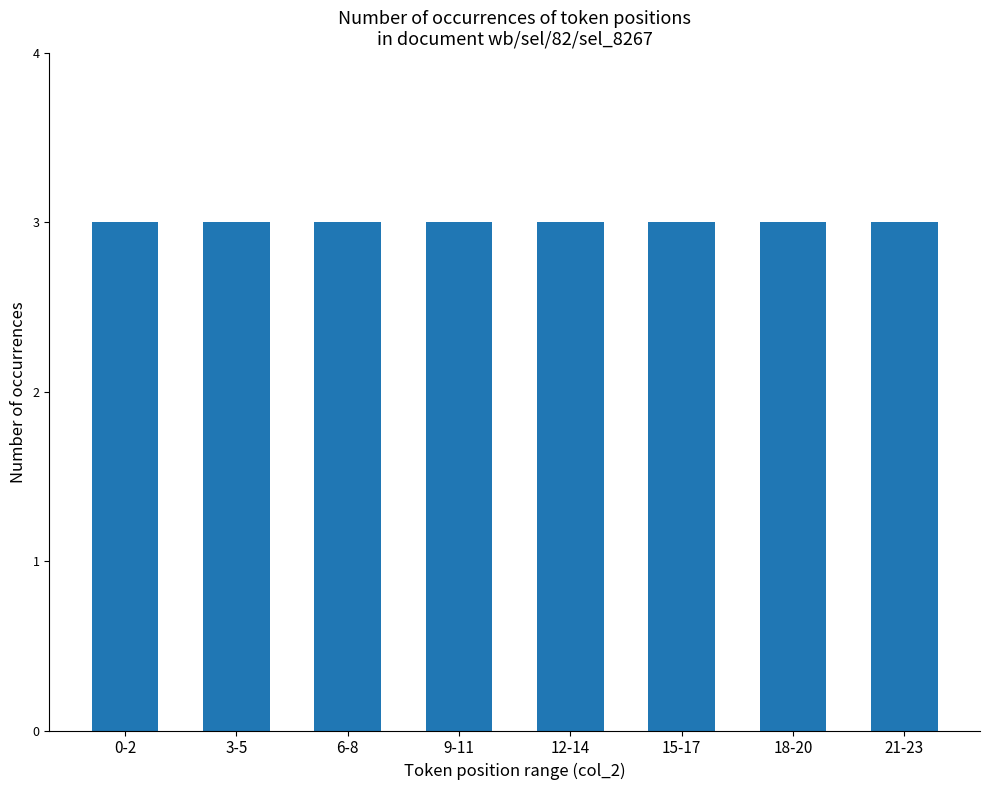

True or false: the data shows 2 at 4.

False